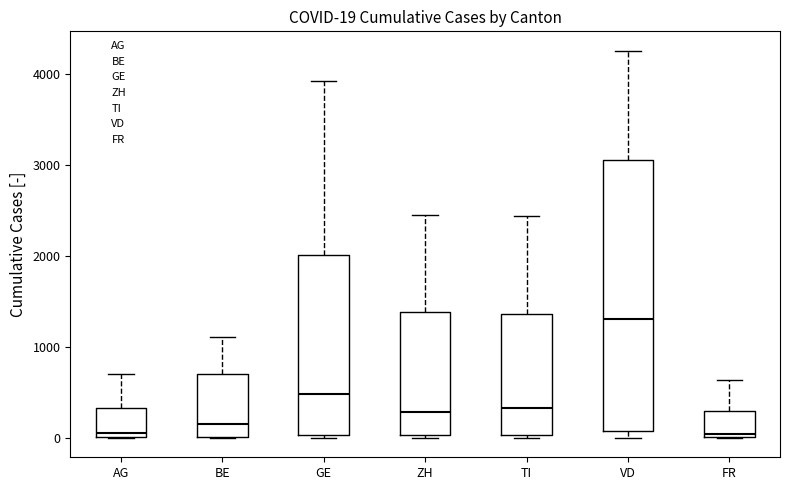

Comparing the boxes themselves (not the whiskers), which one is the tallest?

VD